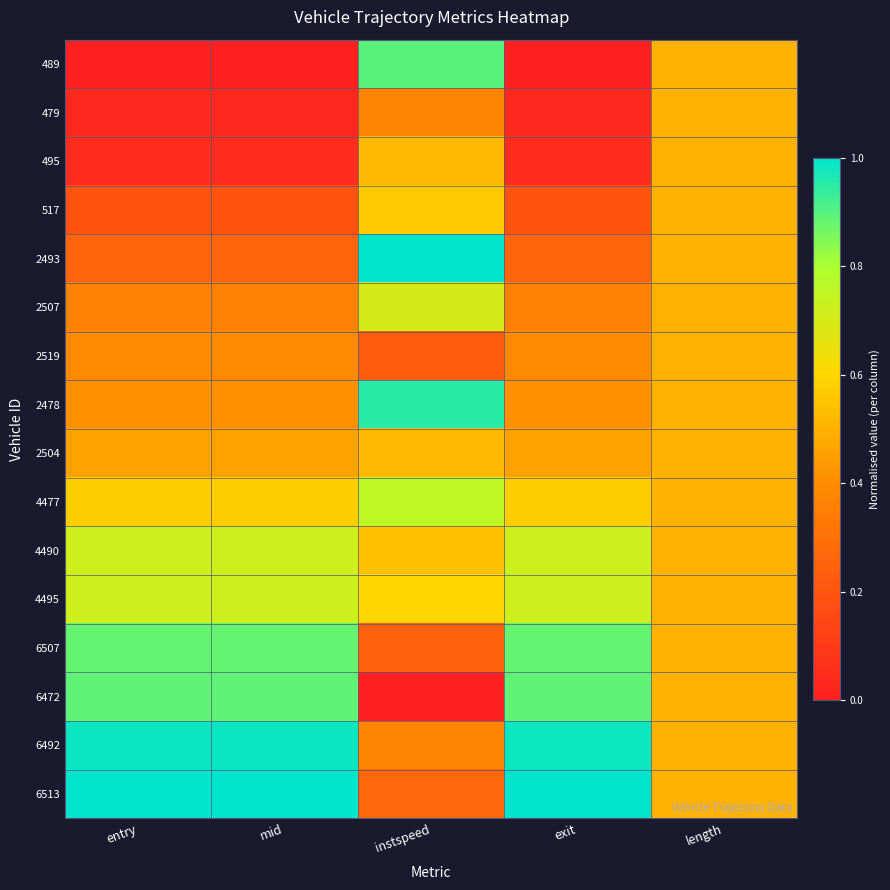

At instspeed, list the series in order from largest to smallest.

2493, 2478, 489, 4477, 2507, 4495, 517, 4490, 2504, 495, 6492, 479, 6513, 6507, 2519, 6472